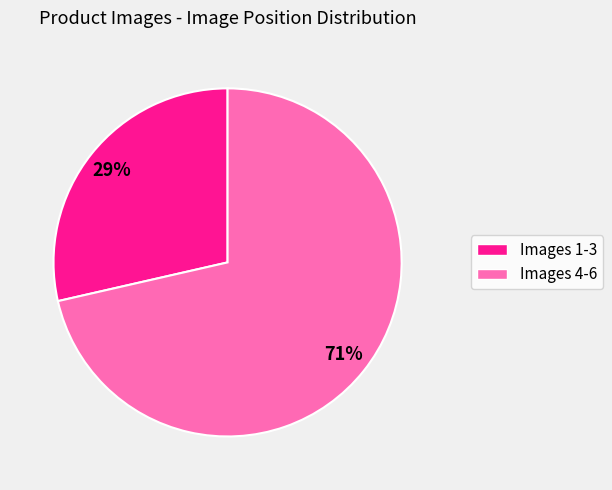

Is the sum of Images 4-6 and Images 1-3 greater than half?

Yes